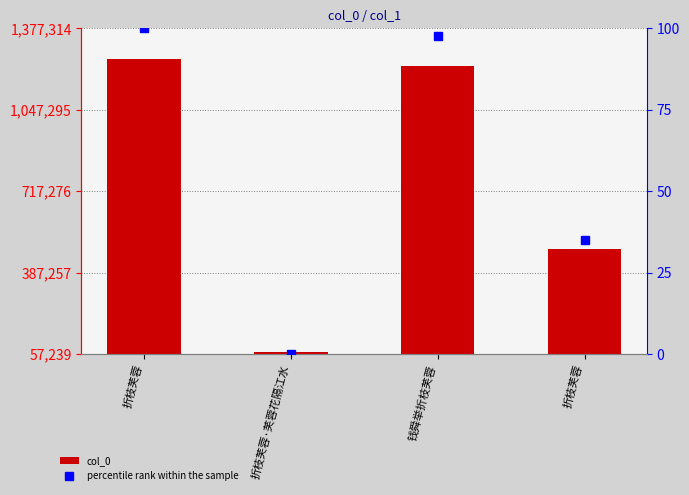

What is the spread (max minus min) of values at 折枝芙蓉?

1252004.0